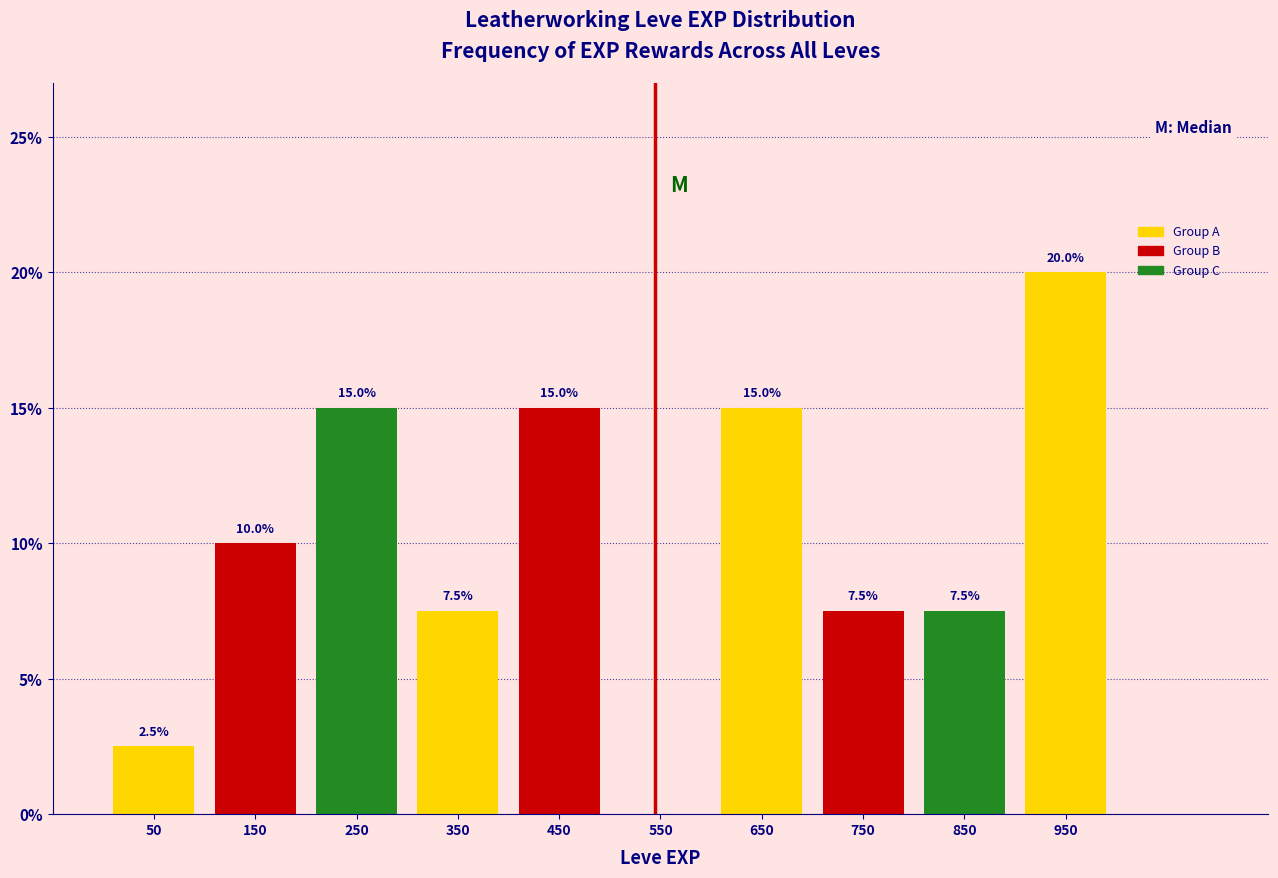

Which range on the x-axis has the tallest bar?

900 to 1000